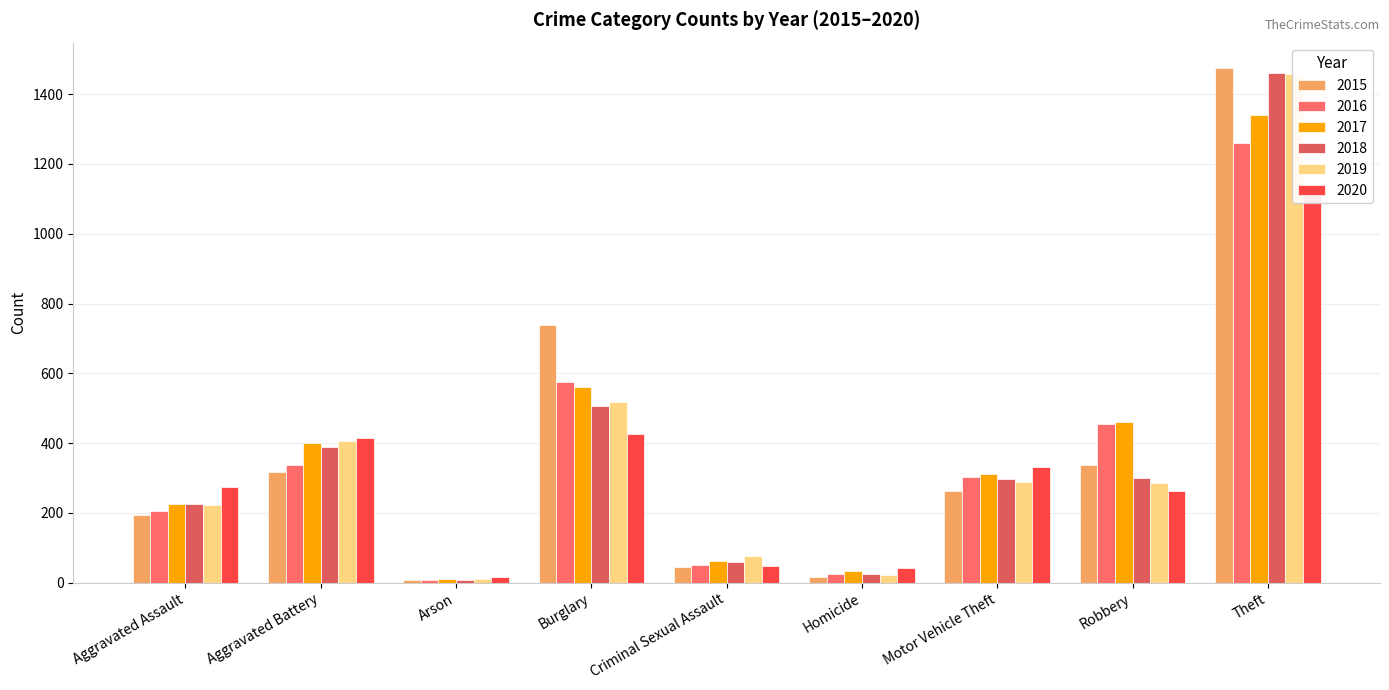

Which series has the largest total across all categories?

2017